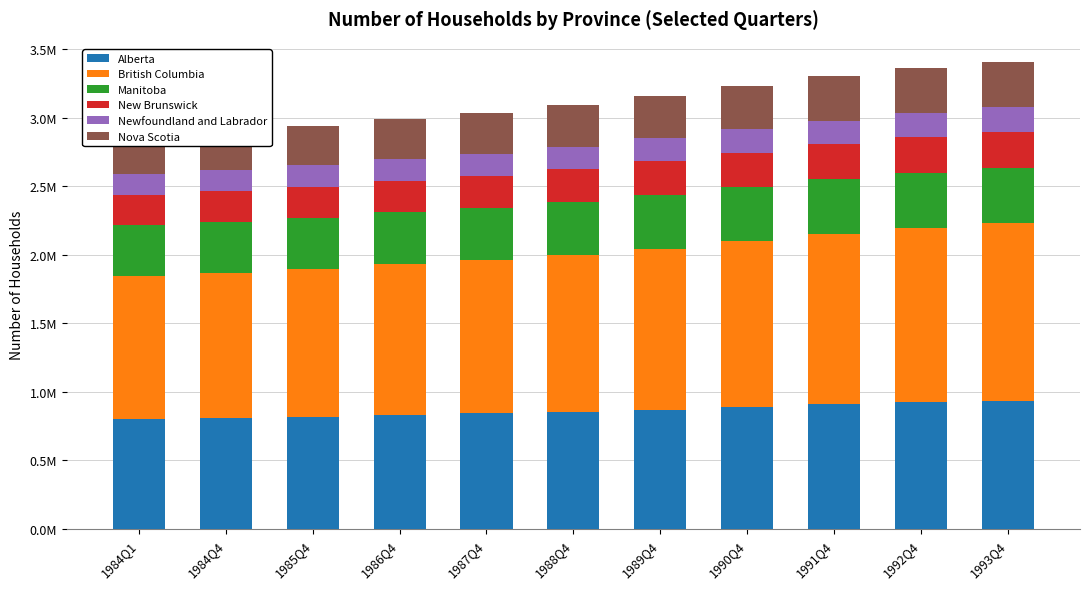

At which label does New Brunswick reach its peak?

1993Q4